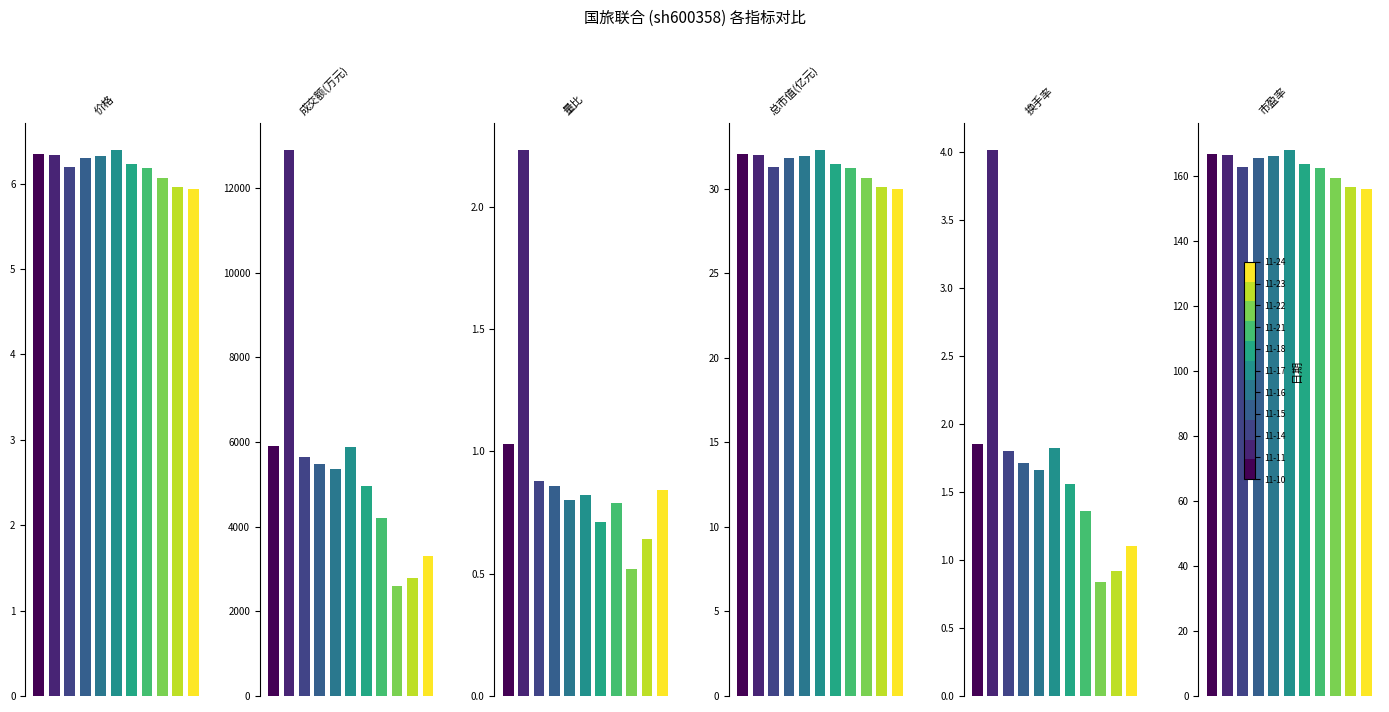

Is the value of 成交额(万元) at 8 greater than the value of 量比 at 3?

Yes